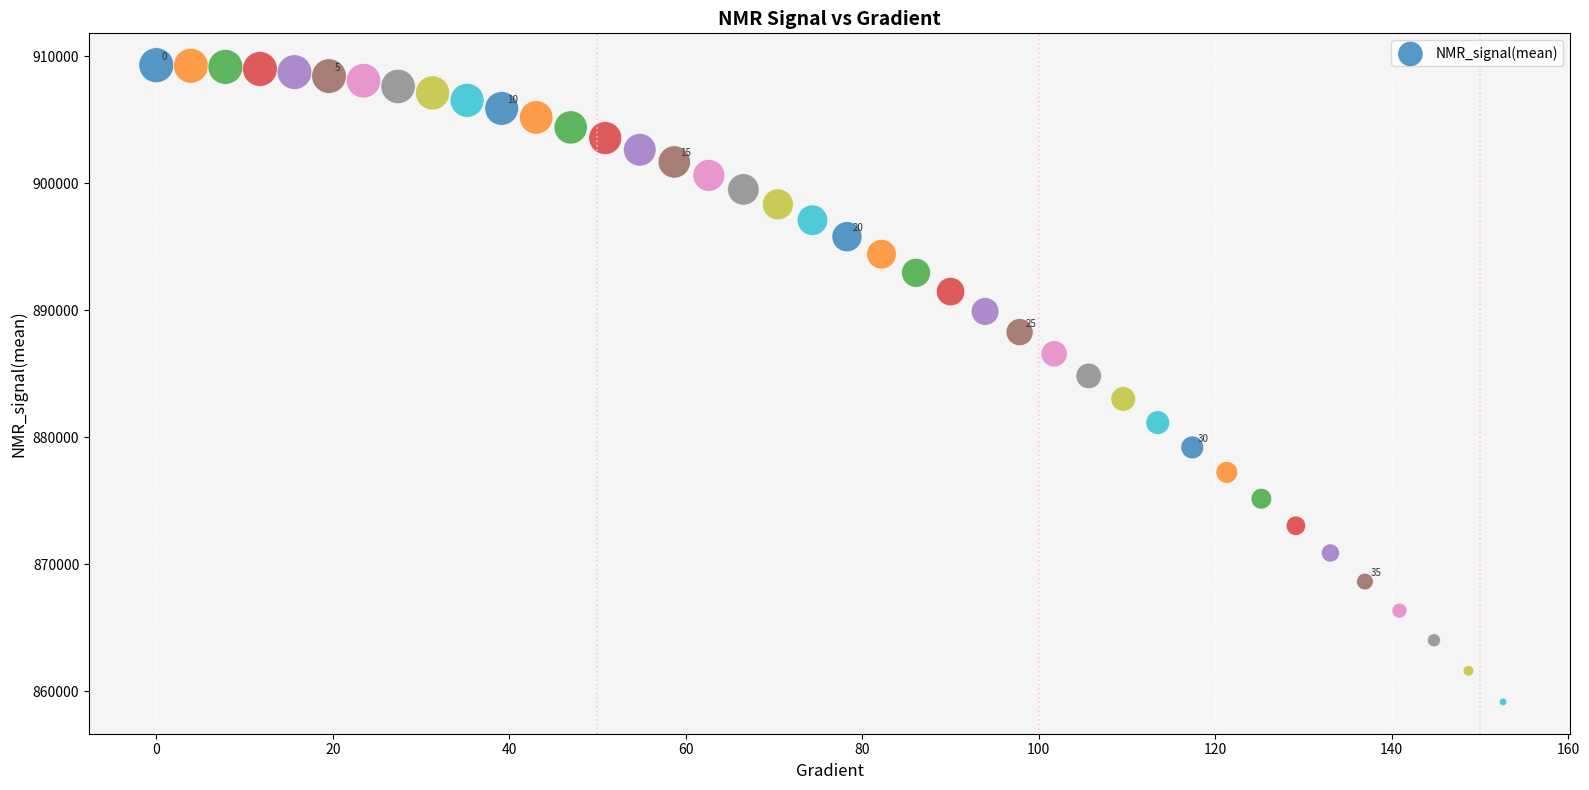

What is the range of X values (max minus min)?

152.6